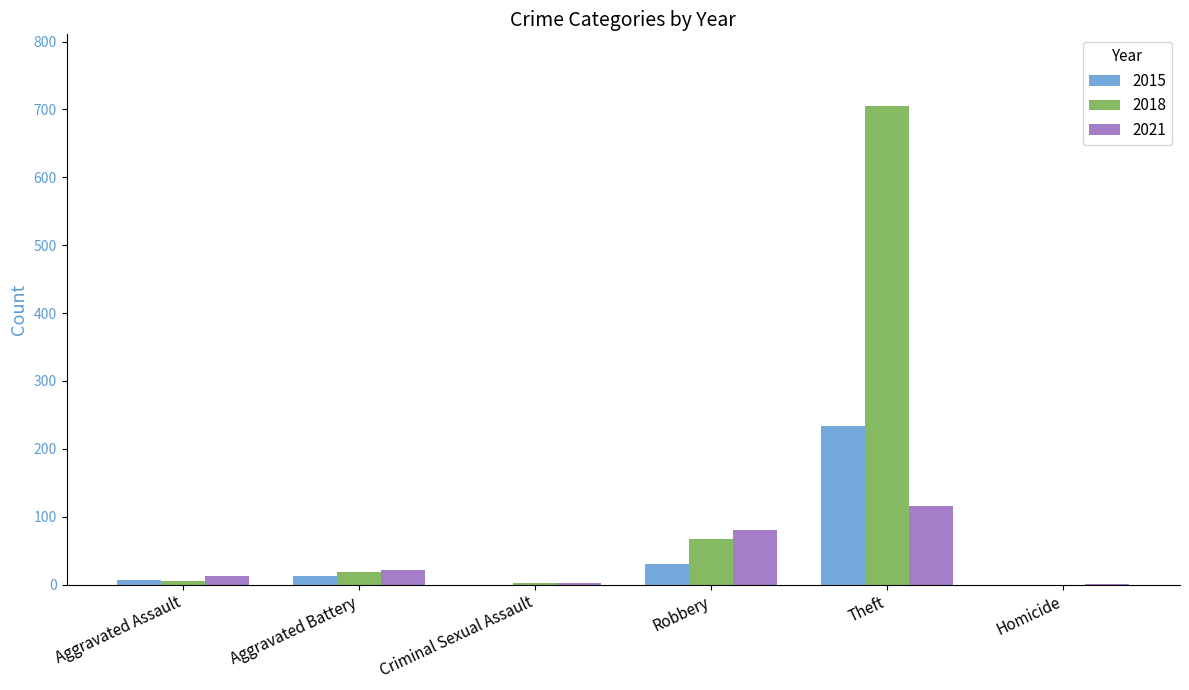

What is the sum of all 2021 values?

234